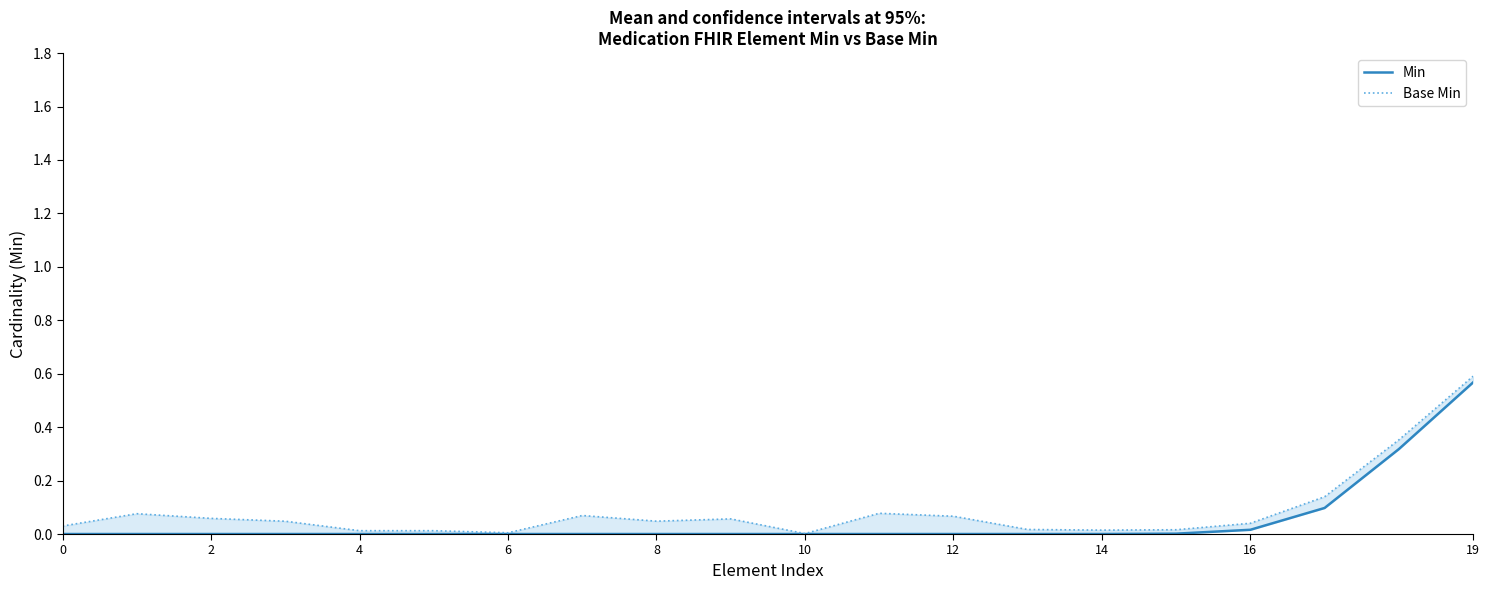

Which series changed the most between 10 and 10?

Base Min